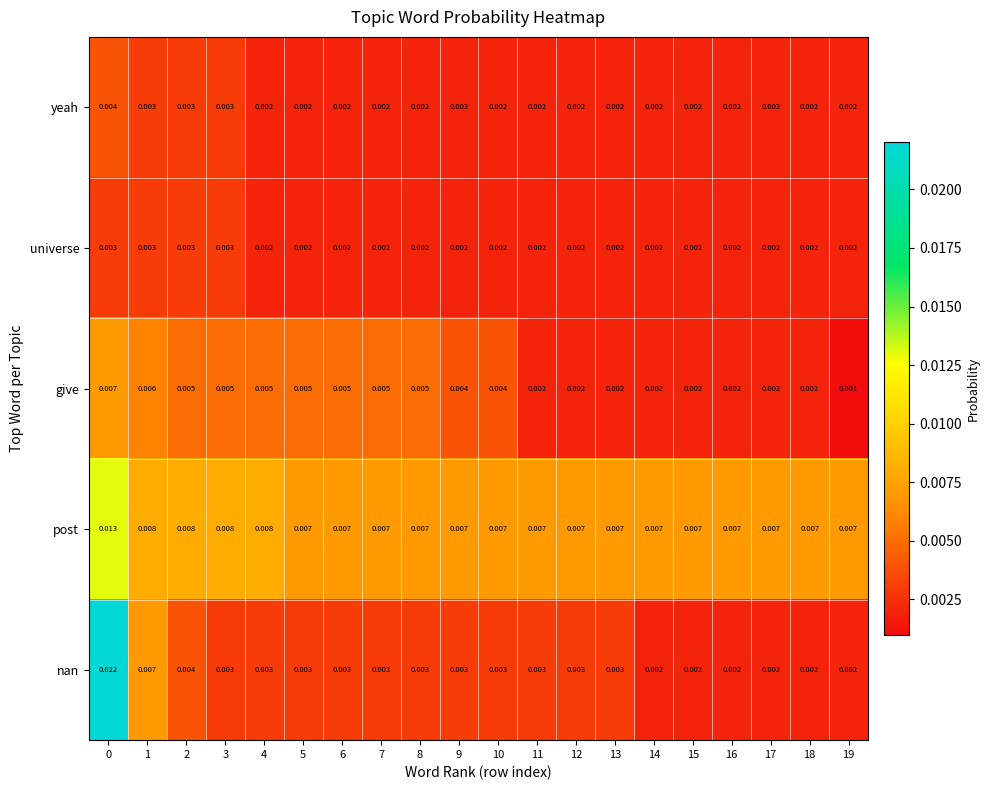

At how many categories does at least one series exceed 0?

20